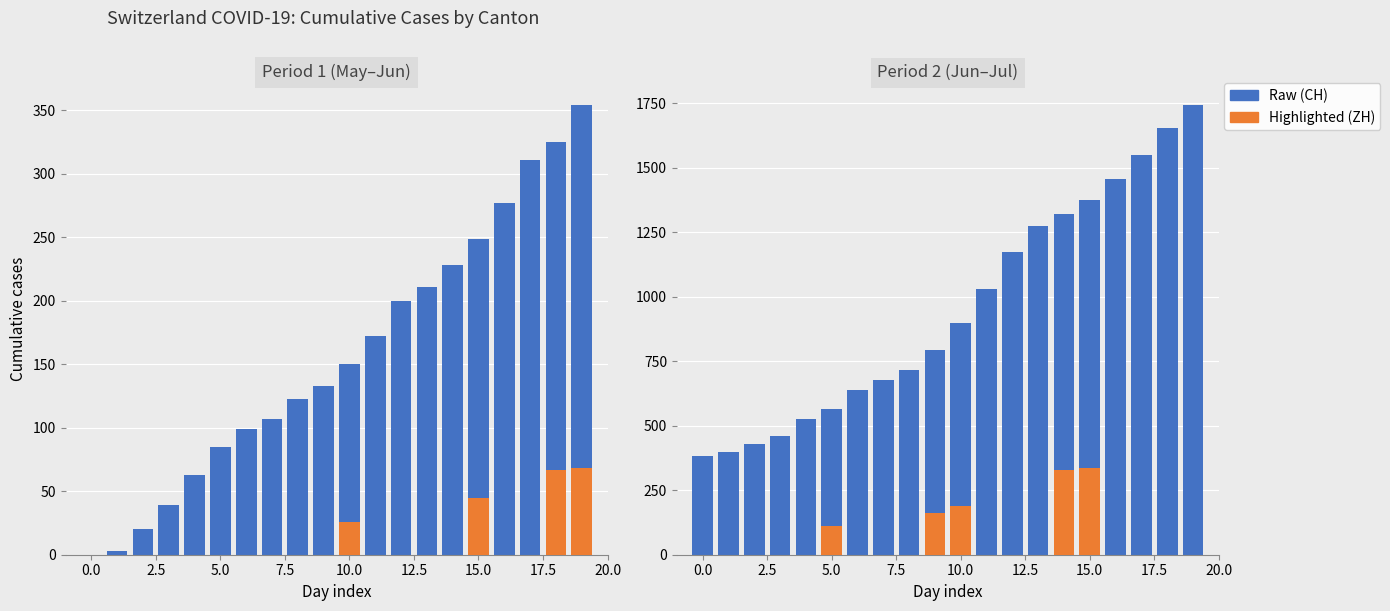

Is it true that the value at 17 is 1552?

True